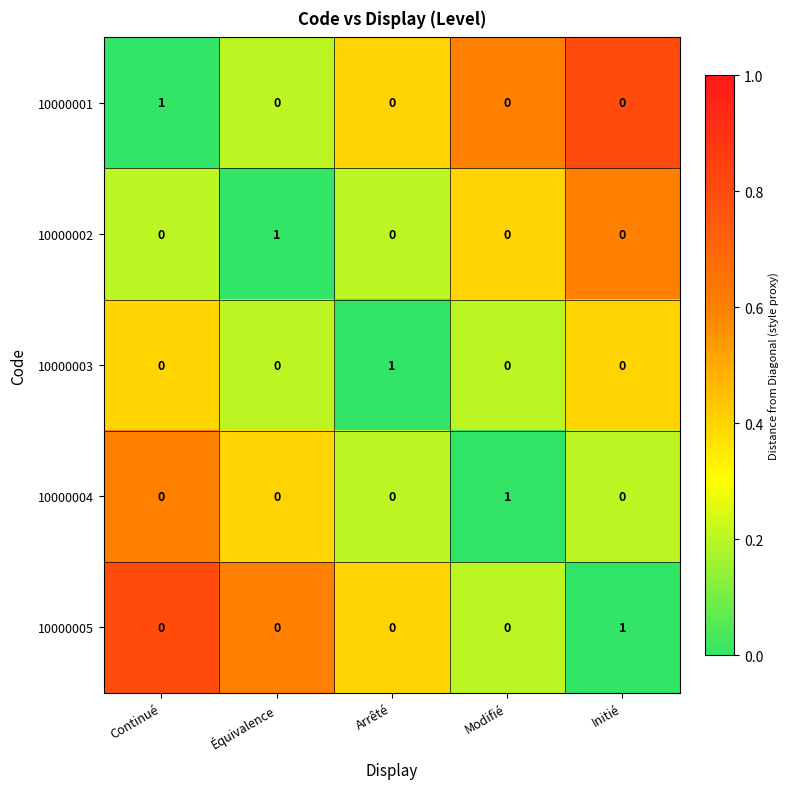

At which label does 10000004 reach its peak?

Modifié